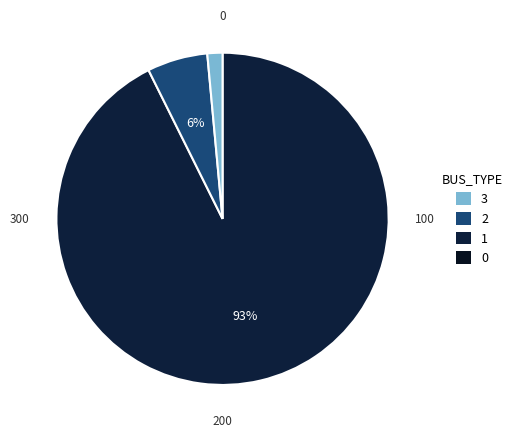

To the nearest percent, what is the average slice percentage?

33%